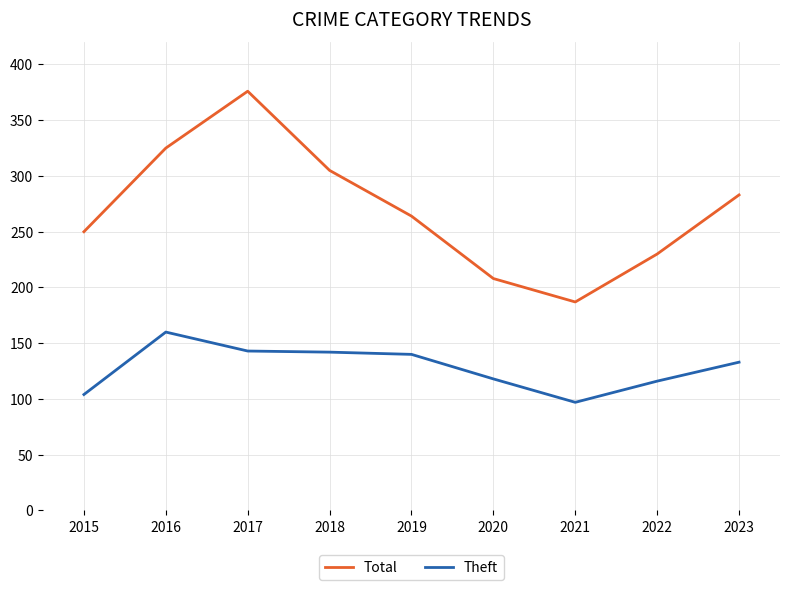

What is the total value across all series at 2021?

284